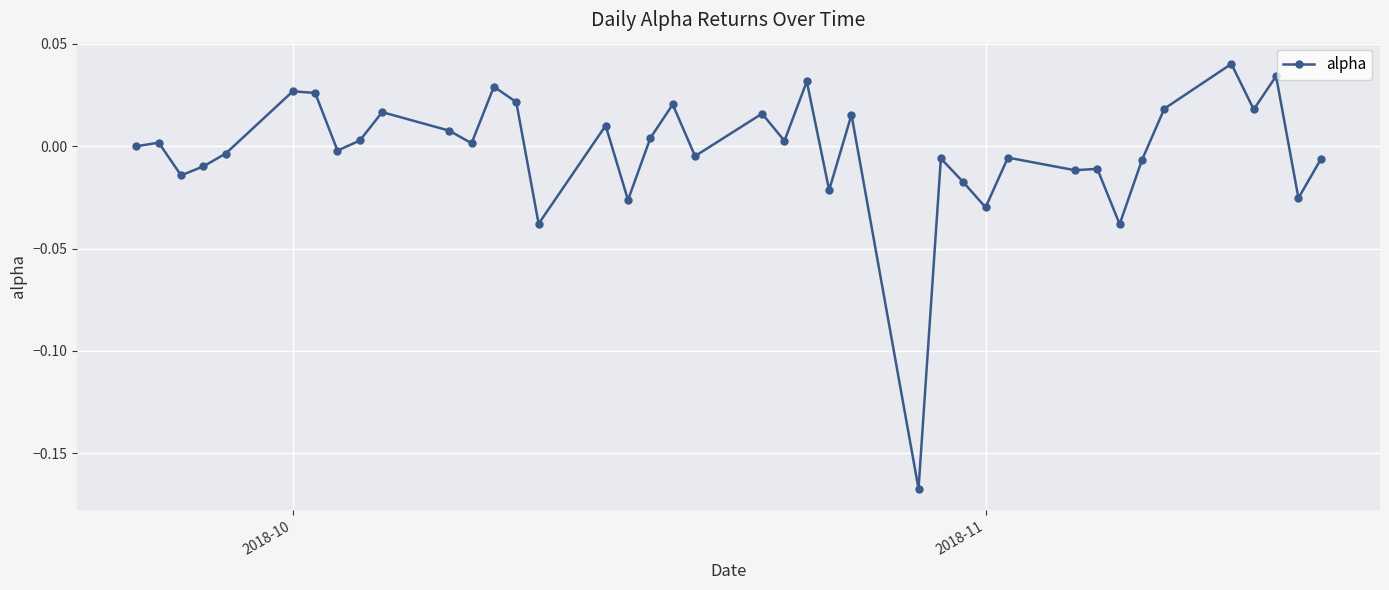

Is this an area chart (filled region under the line)?

No